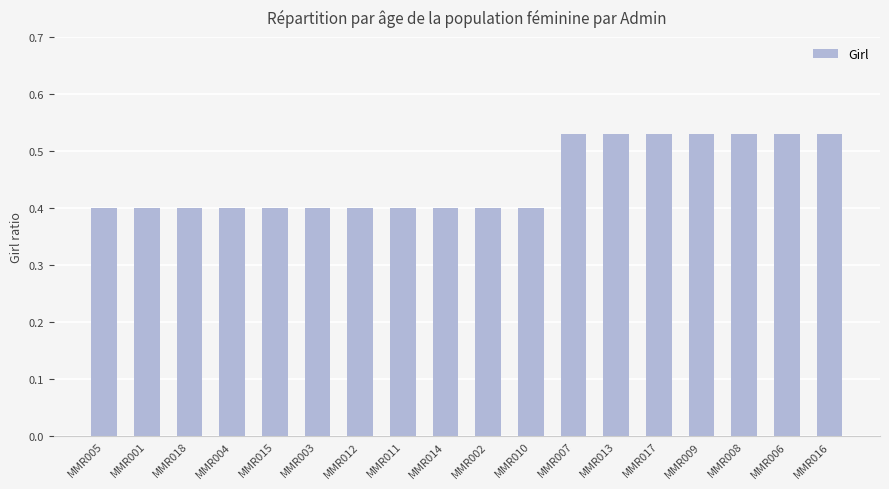

What is the minimum value shown in the chart?

0.4